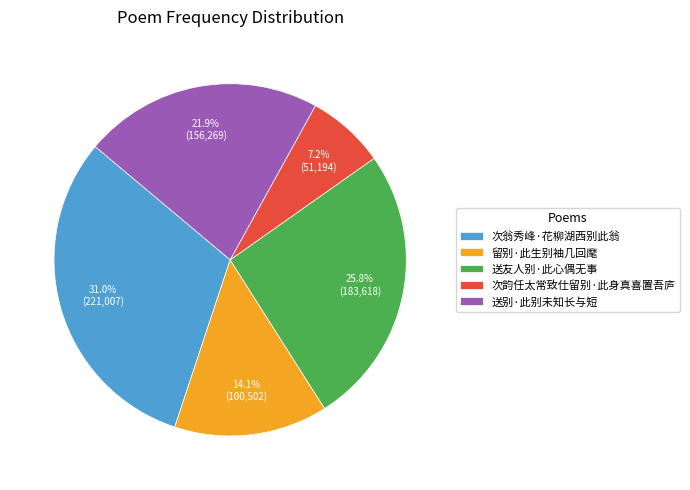

Combined, what portion of the pie is 次翁秀峰·花柳湖西别此翁 and 留别·此生别袖几回麾?

45.1%